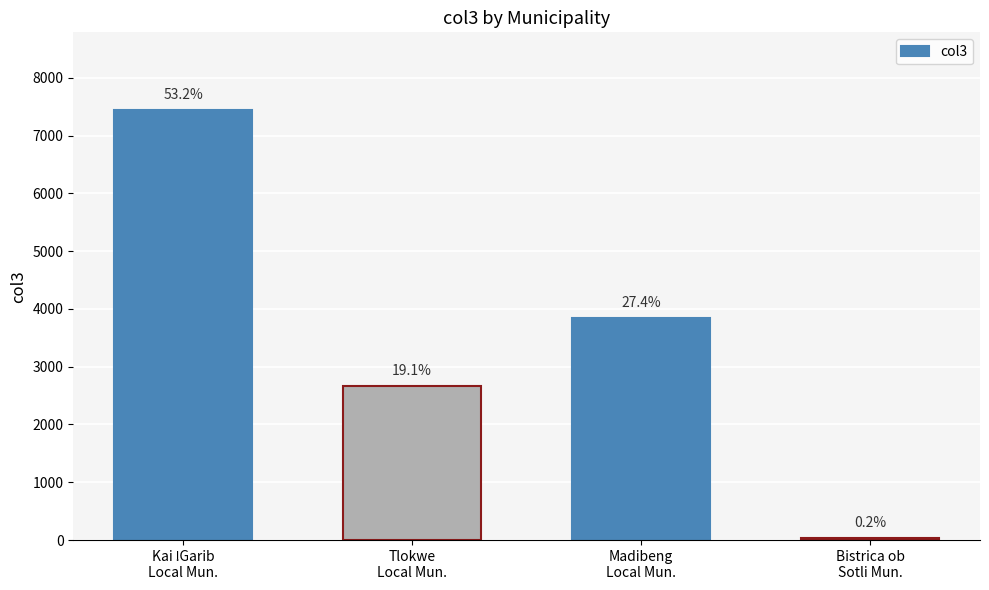

Reading right to left, extract all data points from this chart.

Bistrica ob
Sotli Mun.=31.1	Madibeng
Local Mun.=3839.0	Tlokwe
Local Mun.=2673.0	Kai ǃGarib
Local Mun.=7445.0